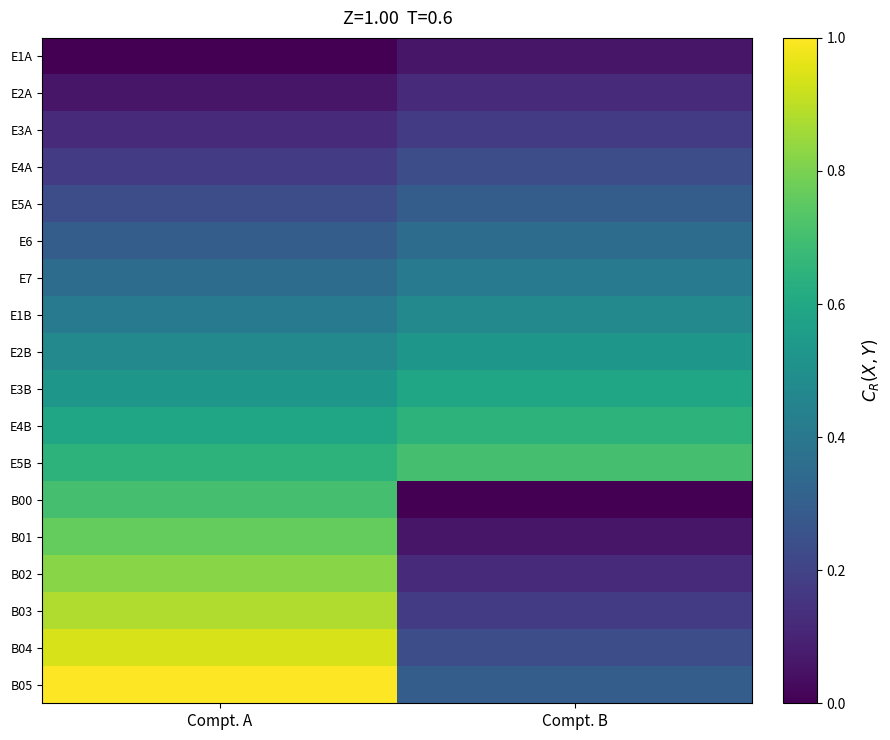

At which category does the chart reach its minimum across all series?

Compt. A